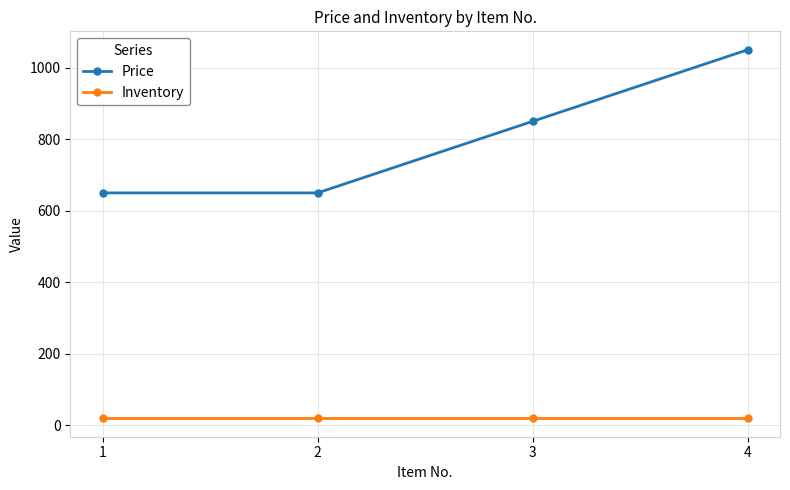

What is the maximum value shown in the chart?

1050